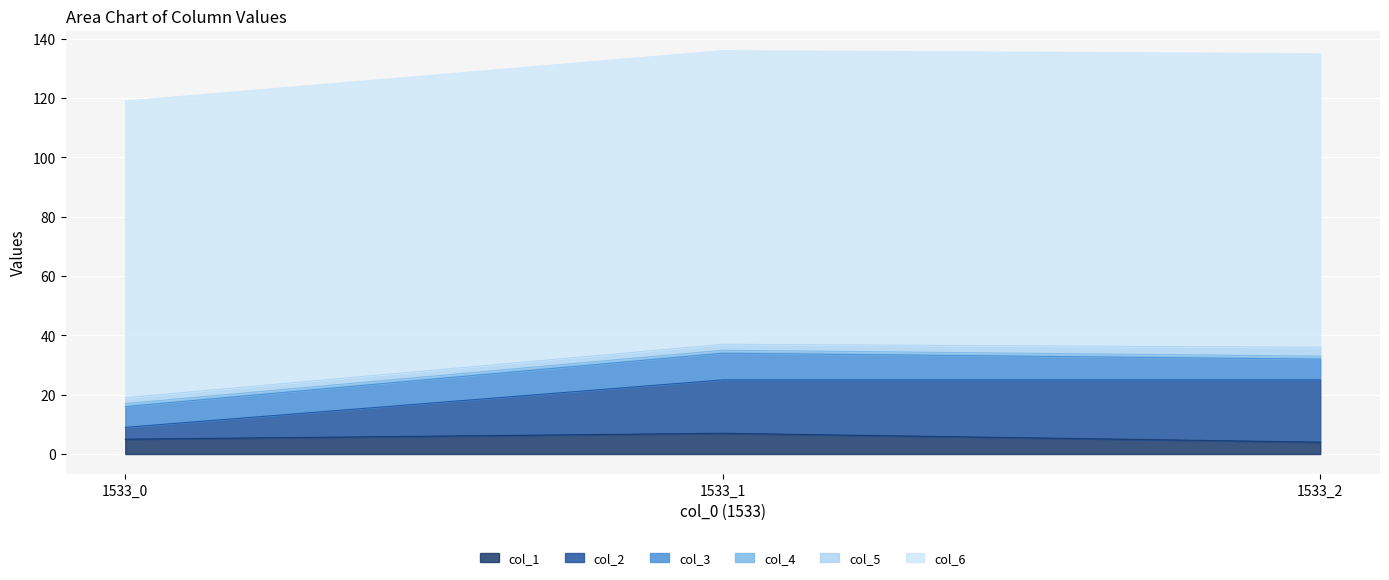

How many categories are shown in the chart?

3